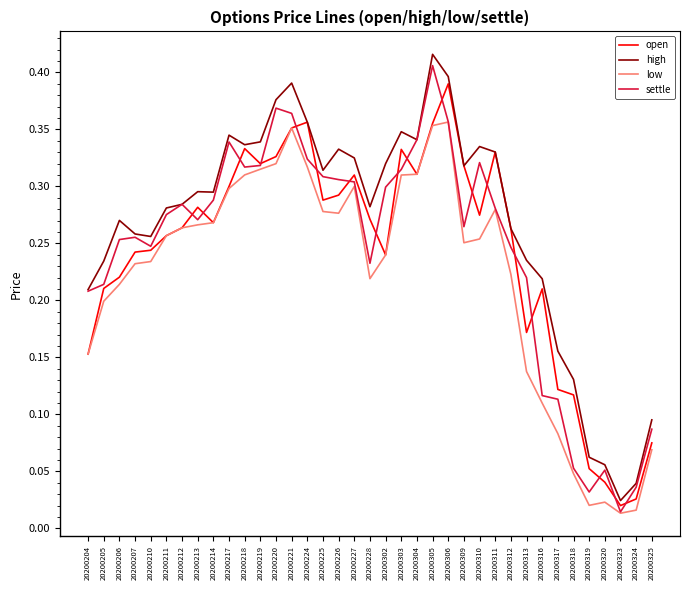

At which category does the chart reach its peak across all series?

20200305